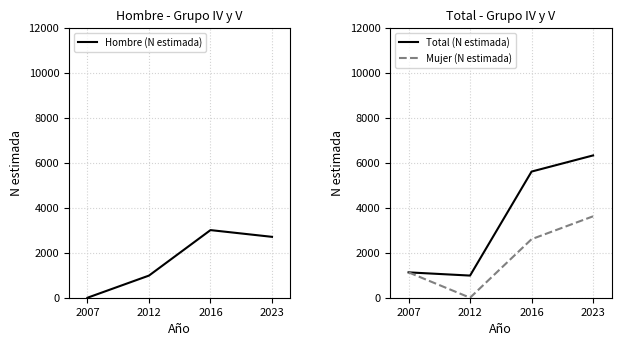

True or false: Total (N estimada) has a value of 986 at 2012.

True